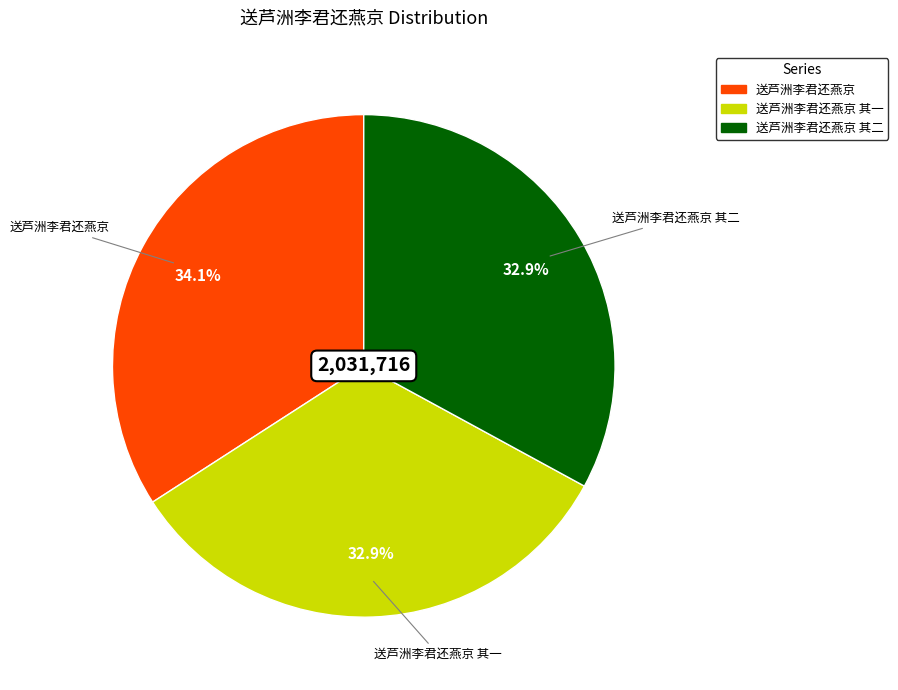

Is there a majority slice in this chart?

No